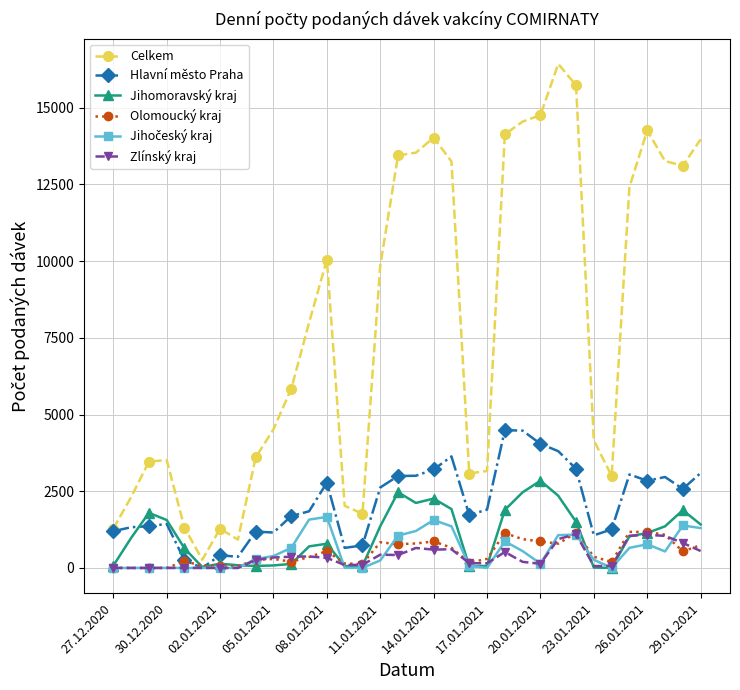

Which series has the widest spread of values?

Celkem